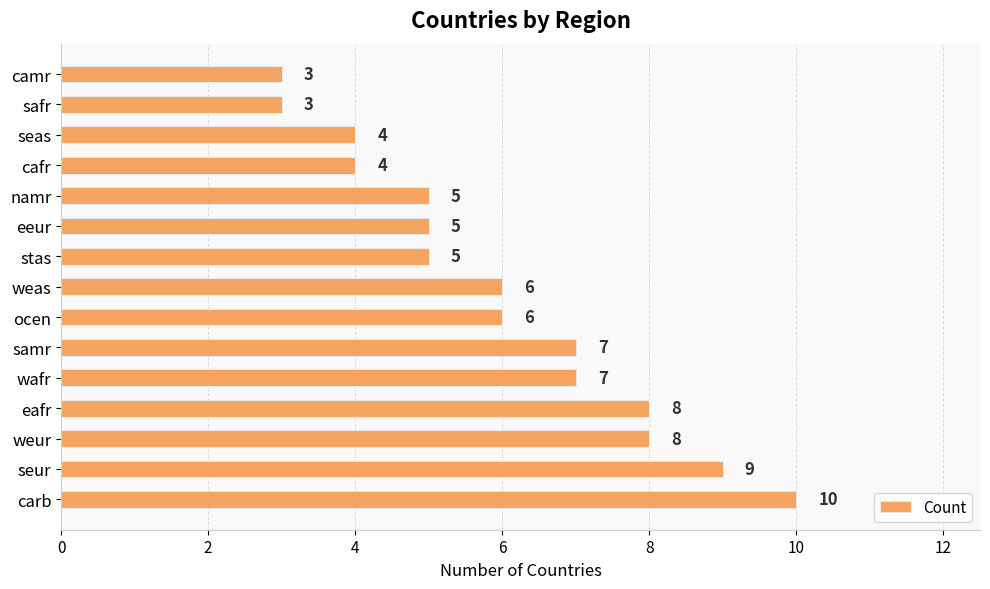

What is the approximate value at weur?

8